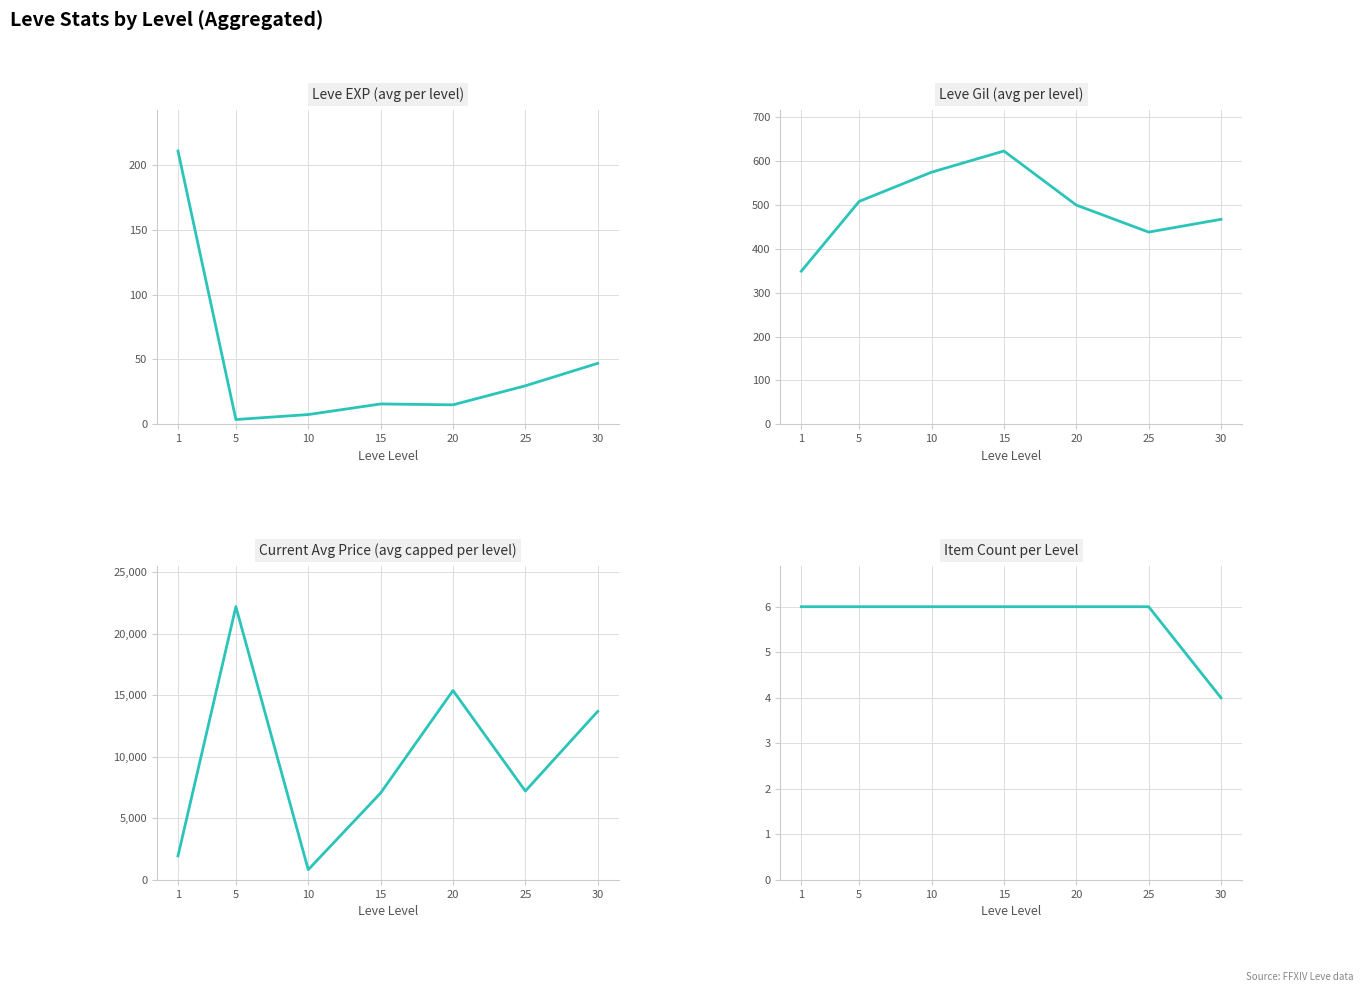

Where does the Leve EXP (avg per level) series first go above 15?

1